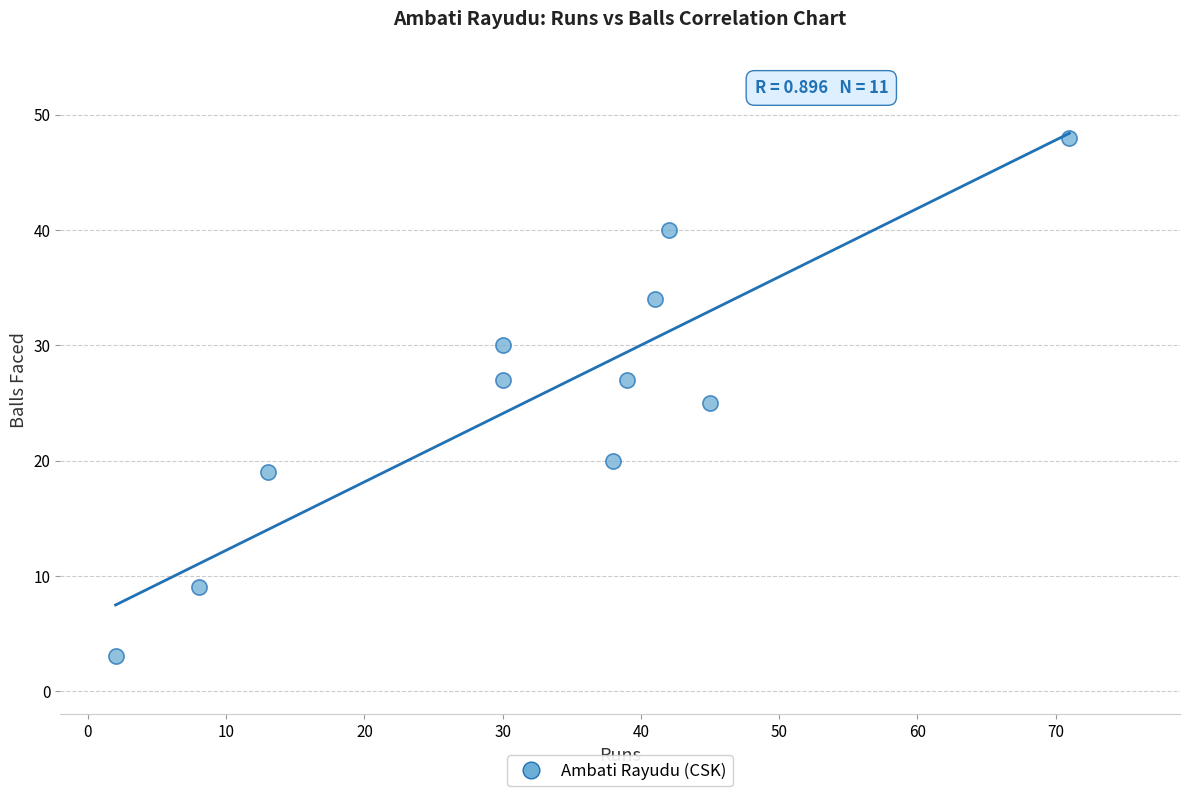

What is the range of Y values (max minus min)?

45